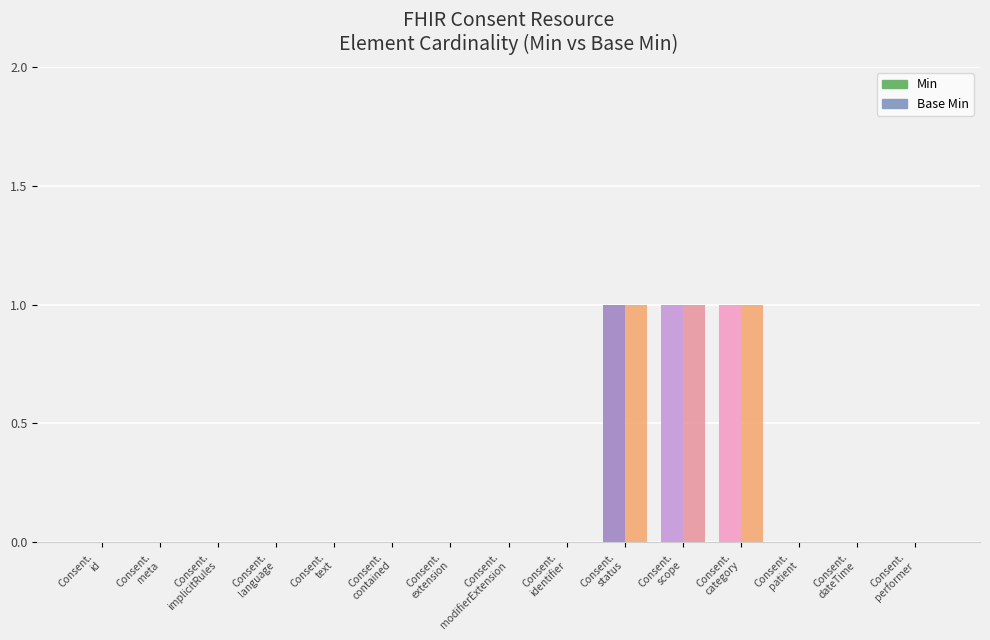

How many distinct data groups are displayed?

2